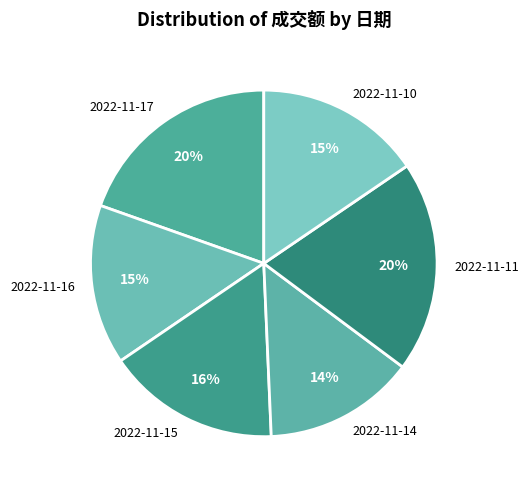

Which has a higher value, 2022-11-15 or 2022-11-17?

2022-11-17